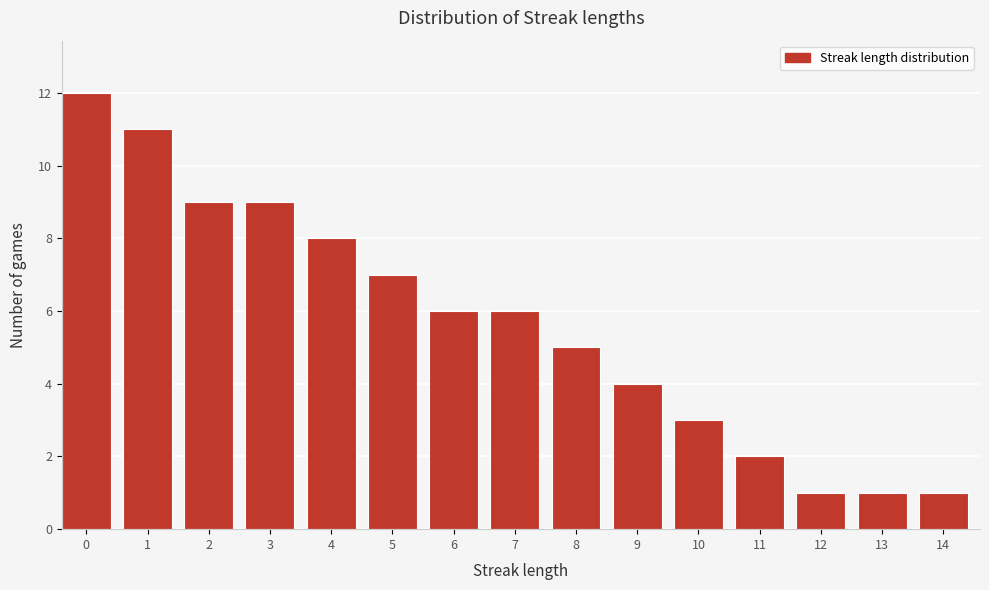

Reading right to left, list all the values displayed in this chart.

1	1	1	2	3	4	5	6	6	7	8	9	9	11	12